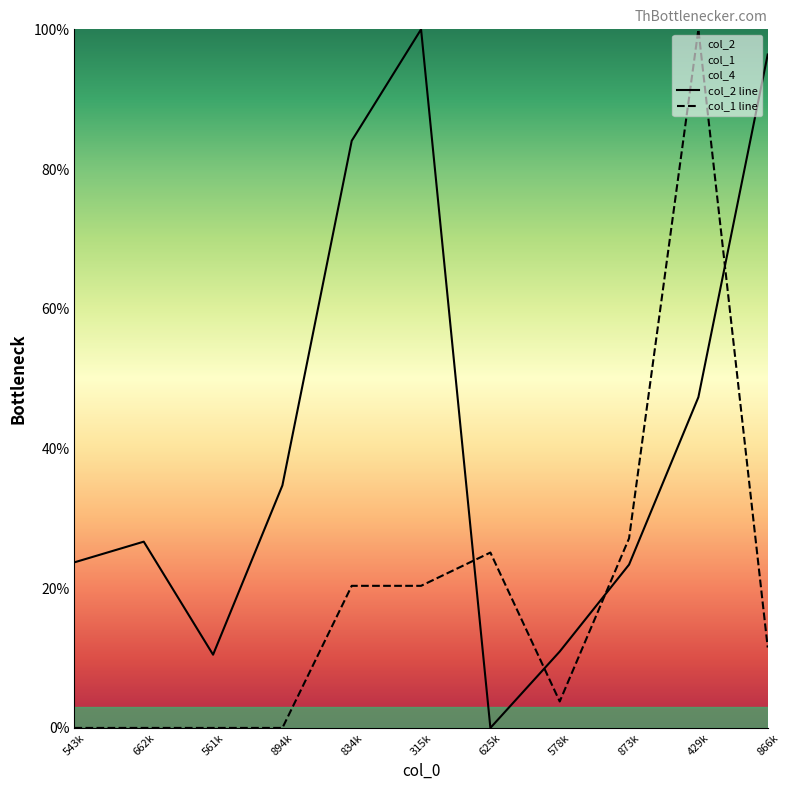

What is the difference between the col_1 line values at 873k and 662k?

27.1